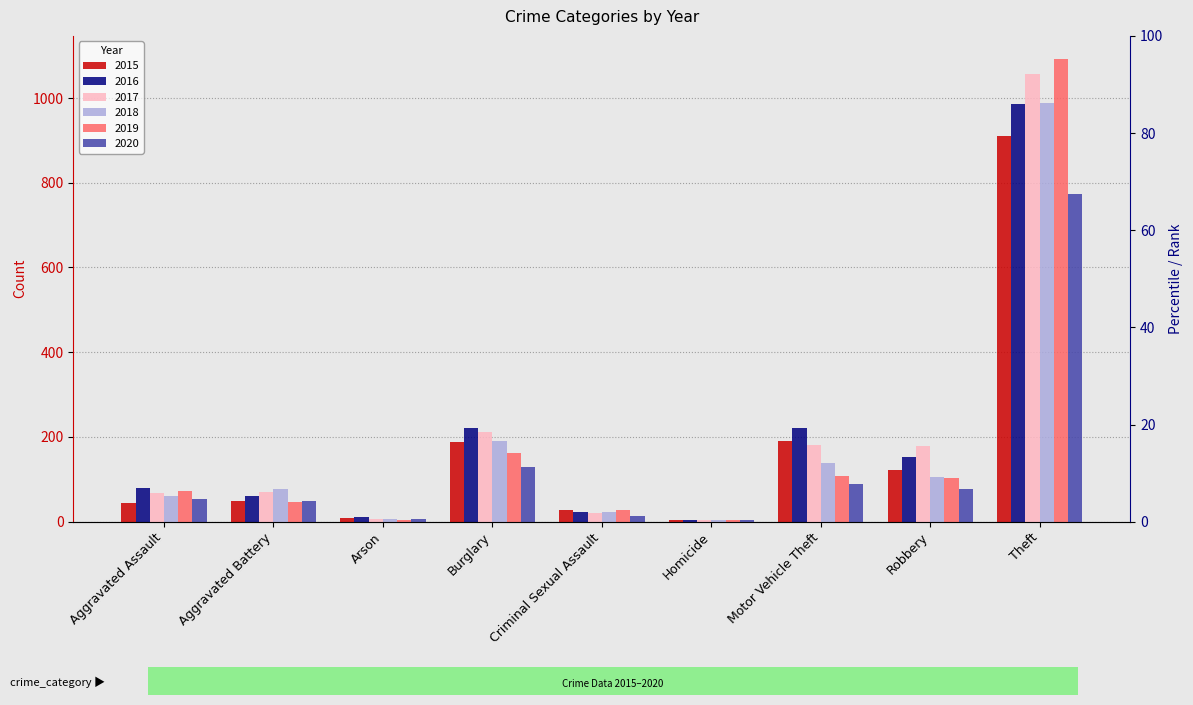

How many bars are there in total?

54